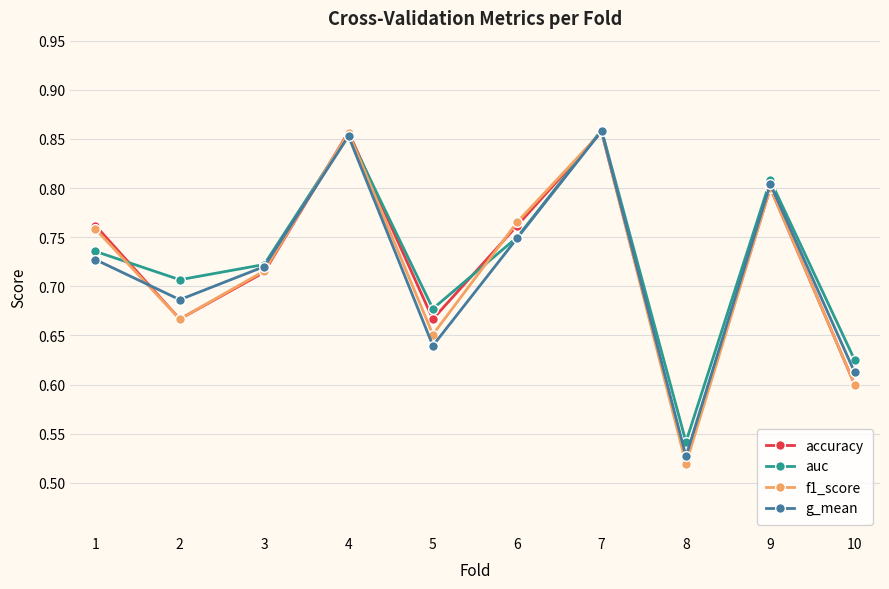

Which category has the lowest value across all series?

8